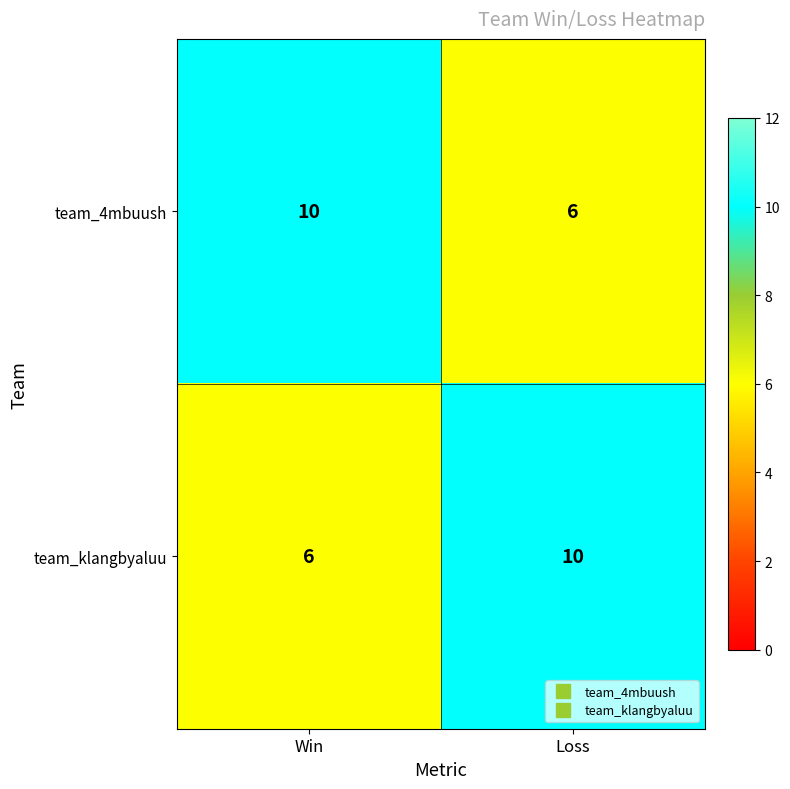

Rank the categories by team_4mbuush value from highest to lowest.

Win, Loss